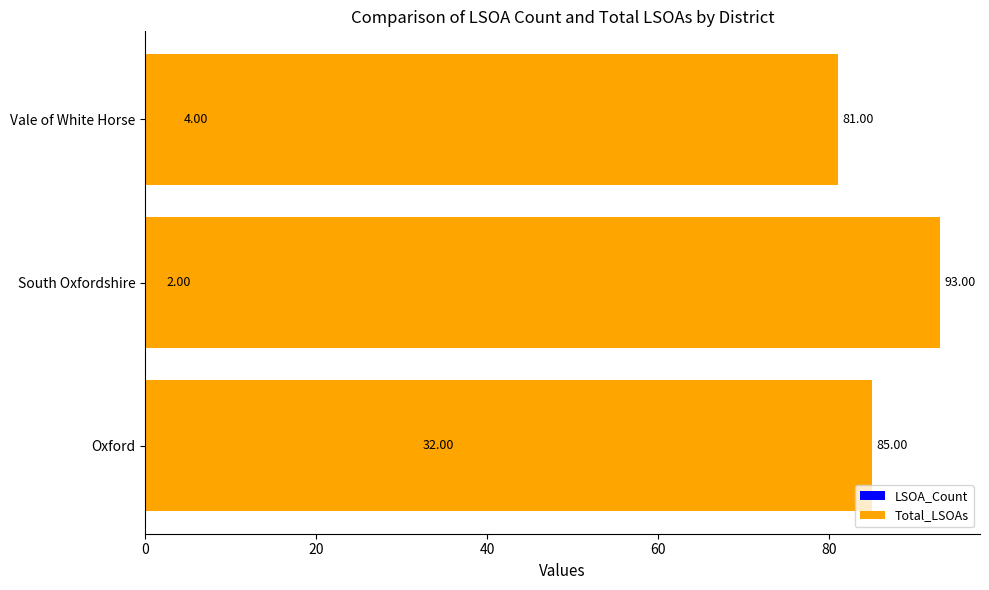

Reading right to left, extract all data points from this chart.

LSOA_Count: 4	2	32
Total_LSOAs: 81	93	85